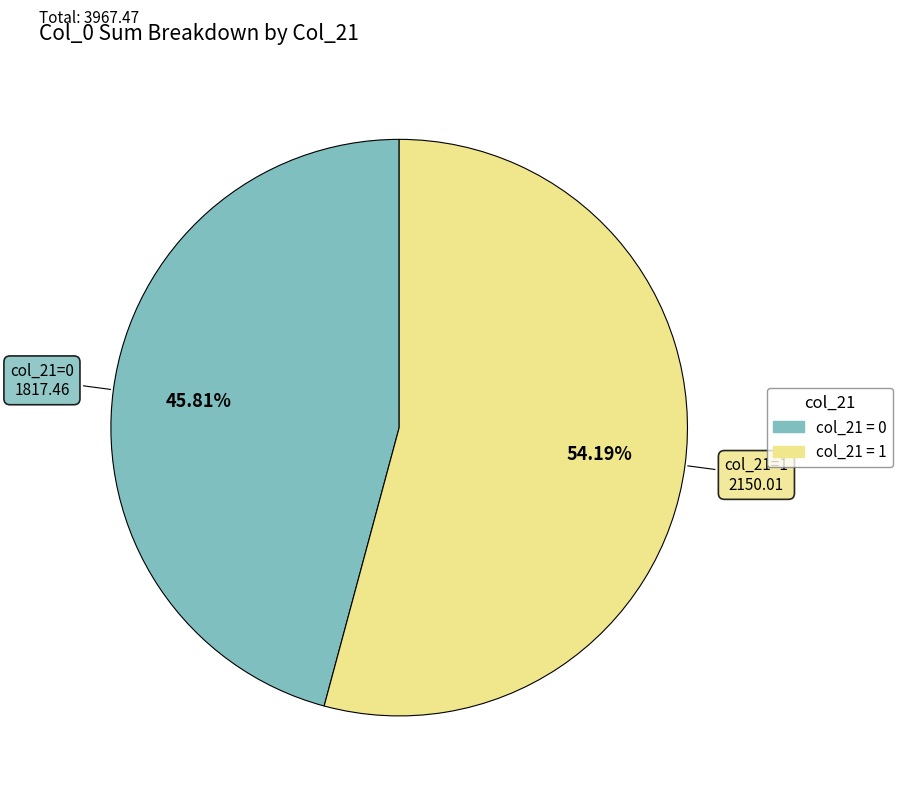

Is there any slice that represents more than half of the pie?

Yes